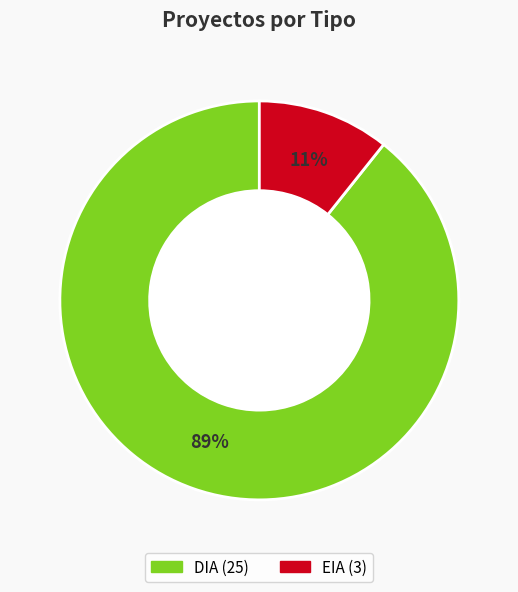

Combined, do DIA and EIA account for over 50%?

Yes